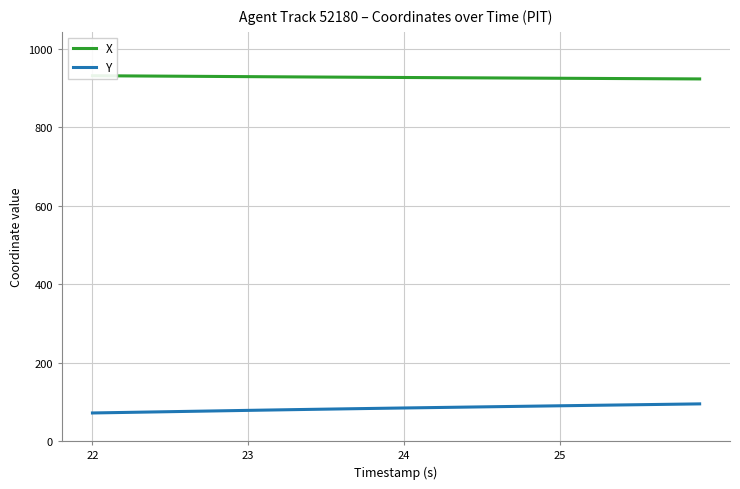

Which category has the highest value across all series?

22